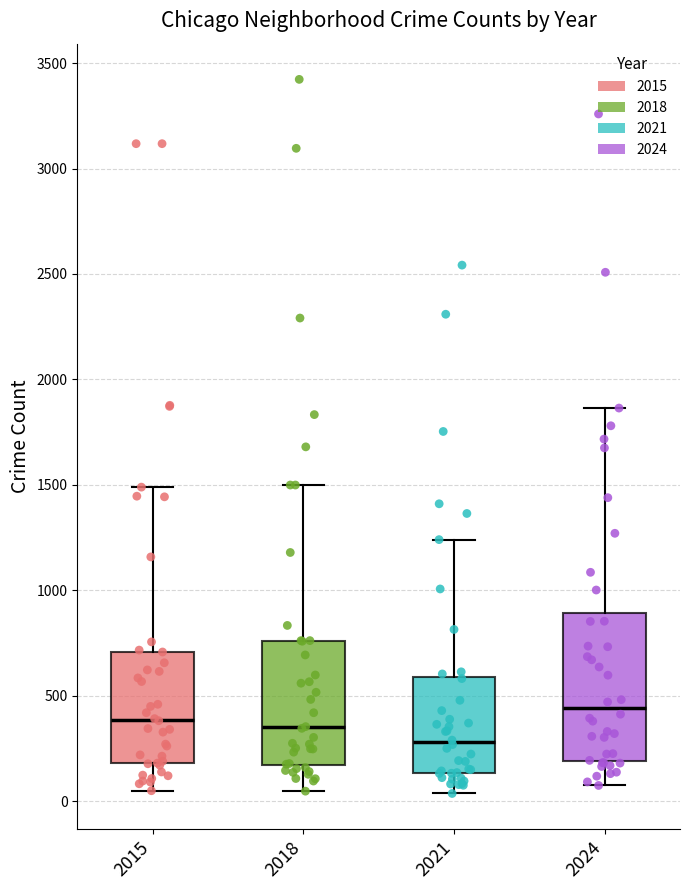

Comparing the boxes themselves (not the whiskers), which one is the tallest?

2024